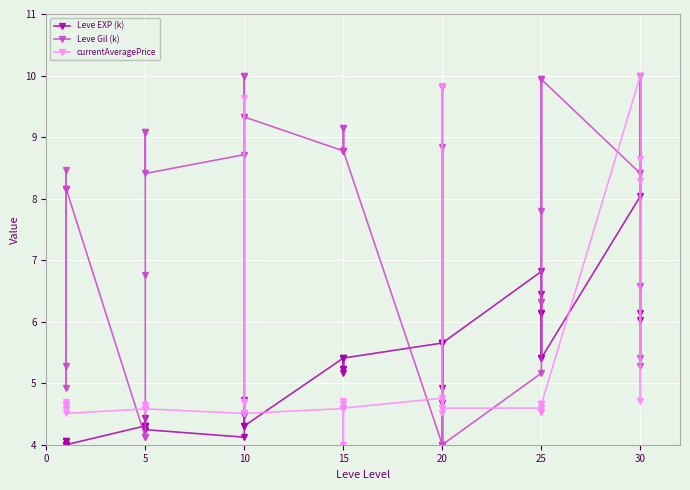

Reading left to right, what are all the values shown in this chart?

Leve EXP (k): 4.0	4.1	4.0	4.0	4.1	4.0	4.3	4.3	4.4	4.3	4.3	4.2	4.1	4.5	4.5	4.7	4.3	4.3	5.4	5.2	5.4	5.2	5.2	5.4	5.7	4.9	5.7	5.7	4.7	5.7	6.8	6.1	5.4	6.4	6.1	5.4	8.0	10.0	6.0	6.1
Leve Gil (k): 8.2	5.3	8.2	4.9	8.5	8.2	4.1	4.1	6.8	9.1	9.1	8.4	8.7	10.0	10.0	4.5	9.3	9.3	8.8	9.1	8.8	9.1	8.8	8.8	4.0	8.8	4.0	4.0	9.8	4.0	5.2	6.3	9.9	7.8	6.3	9.9	8.4	5.3	6.6	5.4
currentAveragePrice: 4.6	4.6	4.6	4.7	4.6	4.5	4.6	4.6	4.6	4.6	4.7	4.6	4.5	4.5	9.6	4.7	4.7	4.5	4.6	4.7	4.6	4.0	4.7	4.6	4.8	9.8	4.6	4.7	4.5	4.6	4.6	4.5	4.7	4.7	4.5	4.7	10.0	8.3	4.7	8.6